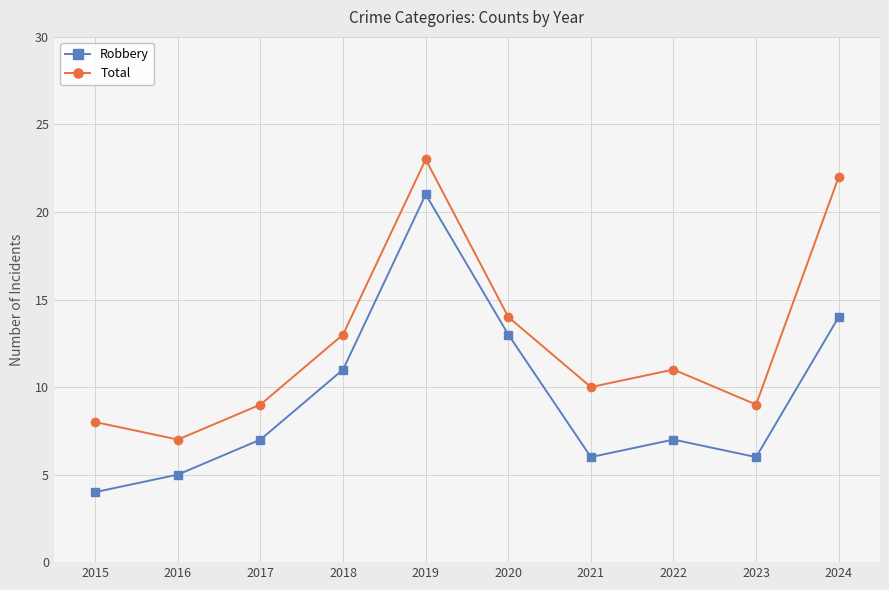

What is the value of the Robbery point at the 5th from the left?

21